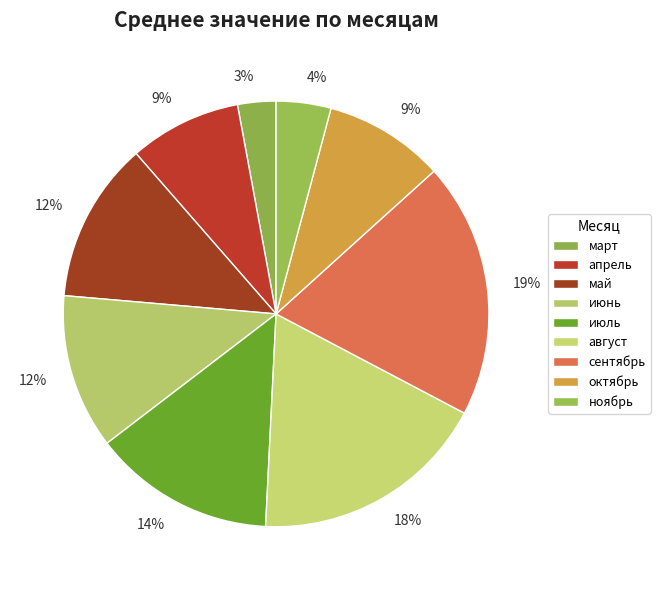

Does июнь account for over 50% of the chart?

No